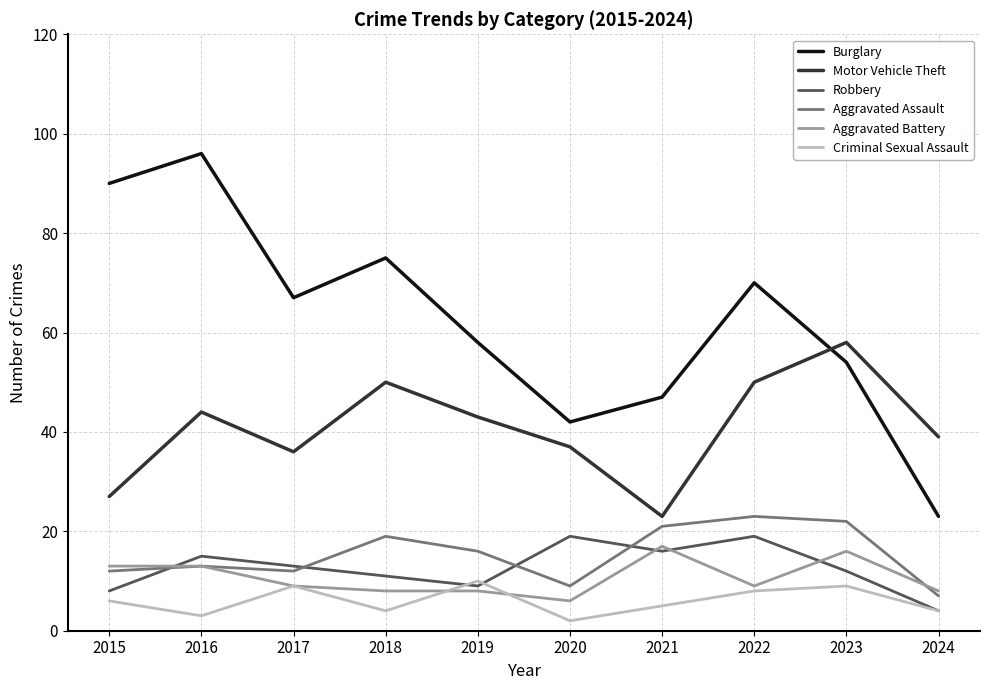

What is the difference between the highest and lowest values at 2022?

62